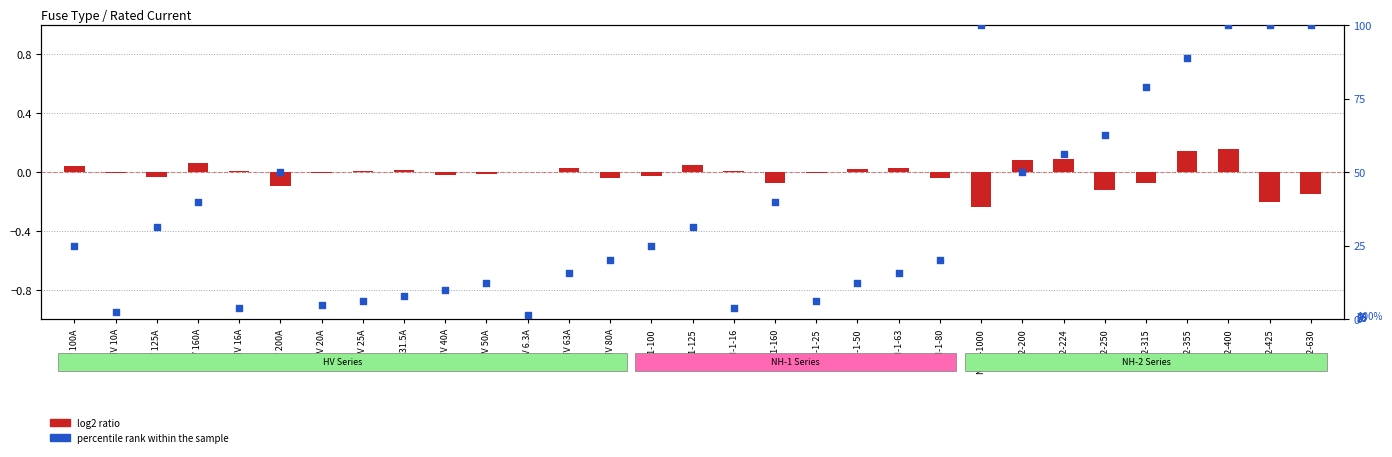

What are all the series names shown in the legend?

log2 ratio, percentile rank within the sample